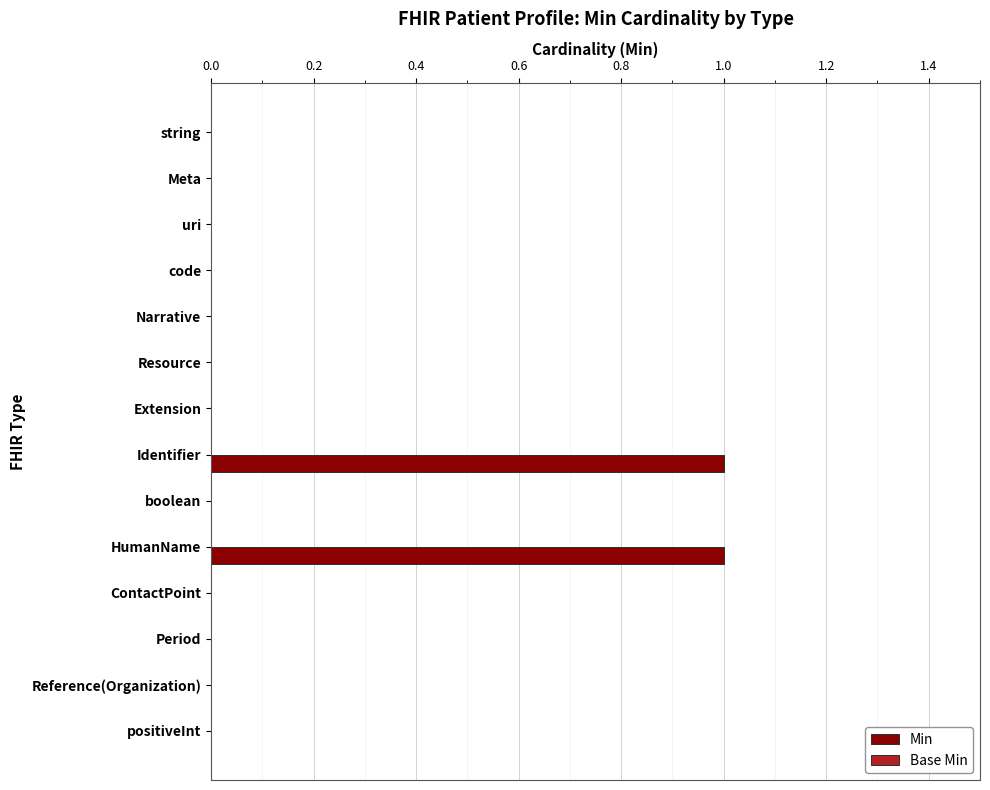

True or false: the data shows 0 at Meta.

True